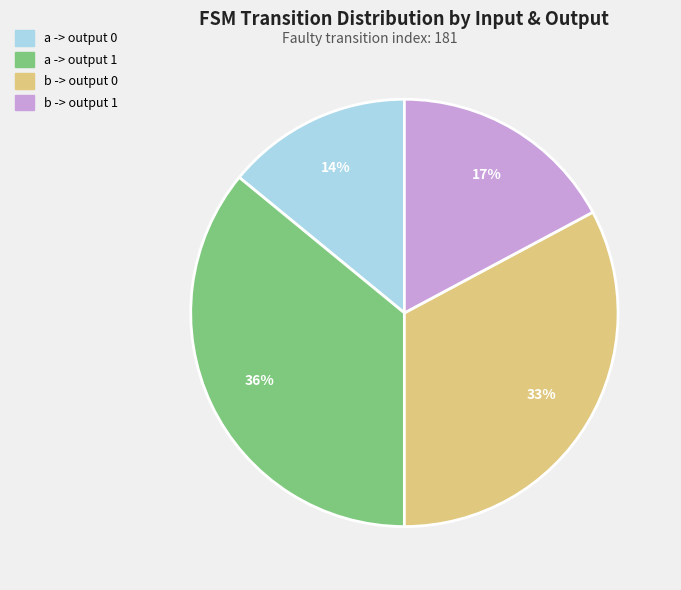

To the nearest percent, what is the average slice percentage?

25%